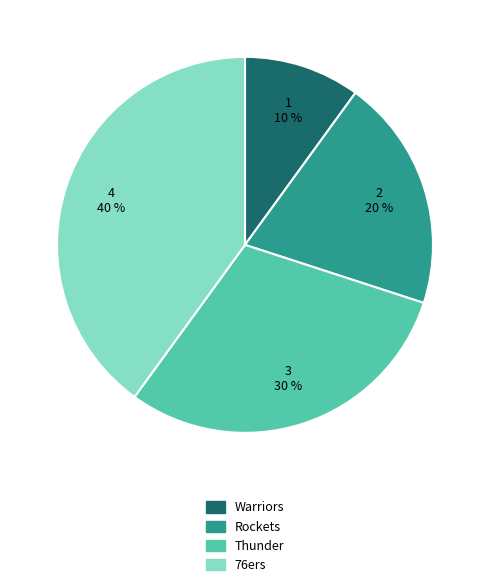

To the nearest percent, what portion does 76ers represent?

40%